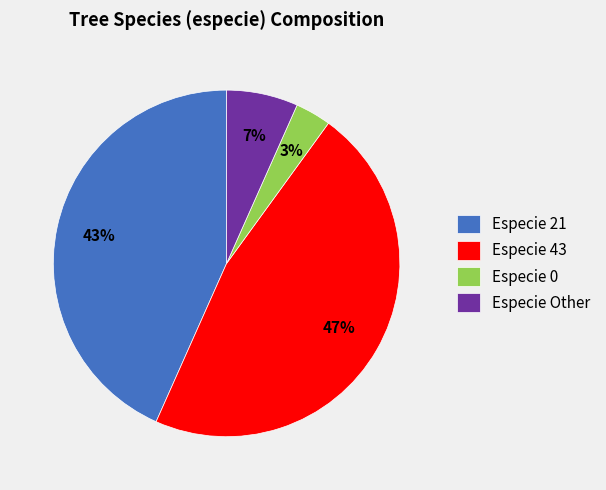

The Especie 43 slice represents 54% of the pie. True or false?

False